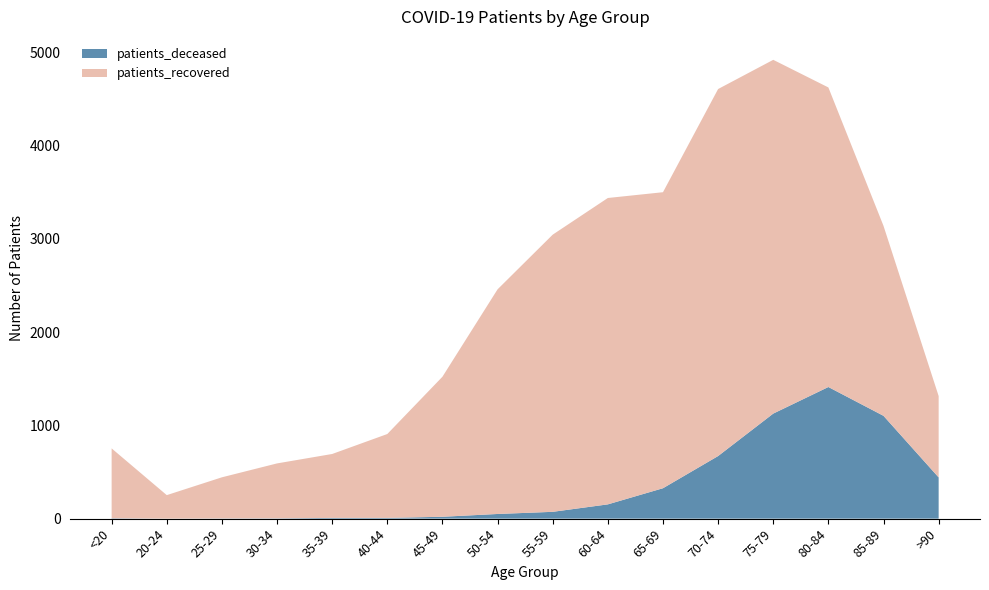

Reading left to right, what are all the values shown in this chart?

patients_deceased: <20=4	20-24=0	25-29=2	30-34=3	35-39=8	40-44=8	45-49=20	50-54=50	55-59=73	60-64=153	65-69=326	70-74=671	75-79=1126	80-84=1411	85-89=1102	>90=442
patients_recovered: <20=749	20-24=252	25-29=441	30-34=589	35-39=685	40-44=899	45-49=1501	50-54=2408	55-59=2971	60-64=3284	65-69=3173	70-74=3934	75-79=3792	80-84=3211	85-89=2036	>90=872